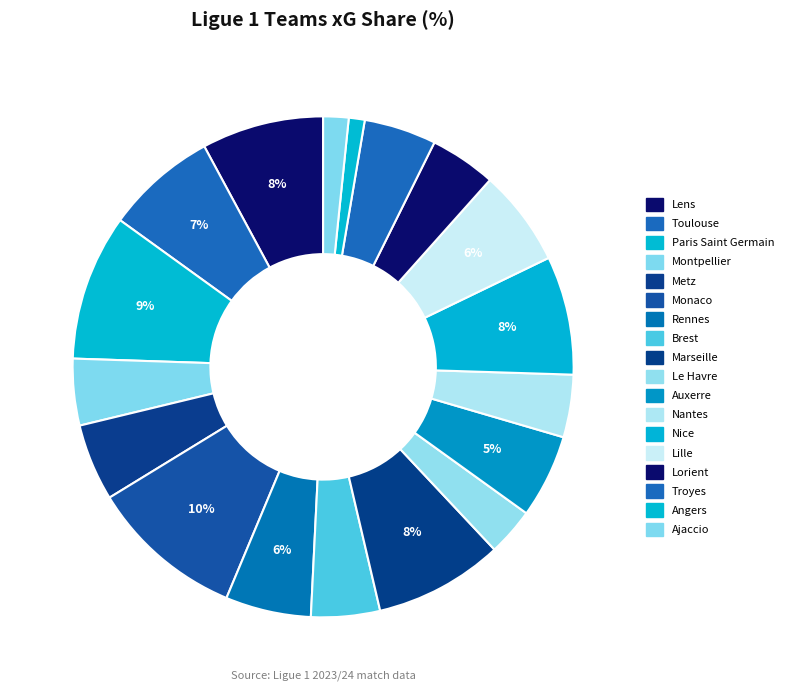

Count the number of slices in the pie.

18